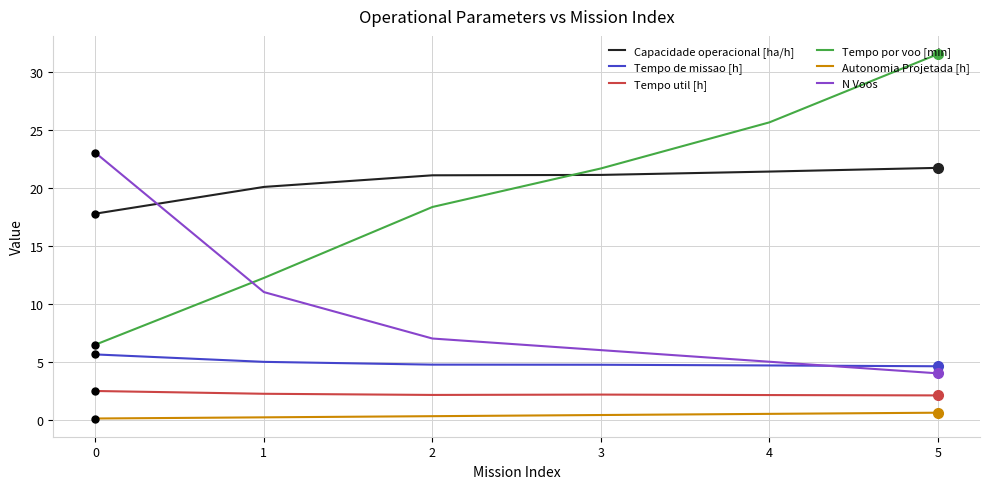

The N Voos series shows 7.9 at 0. True or false?

False